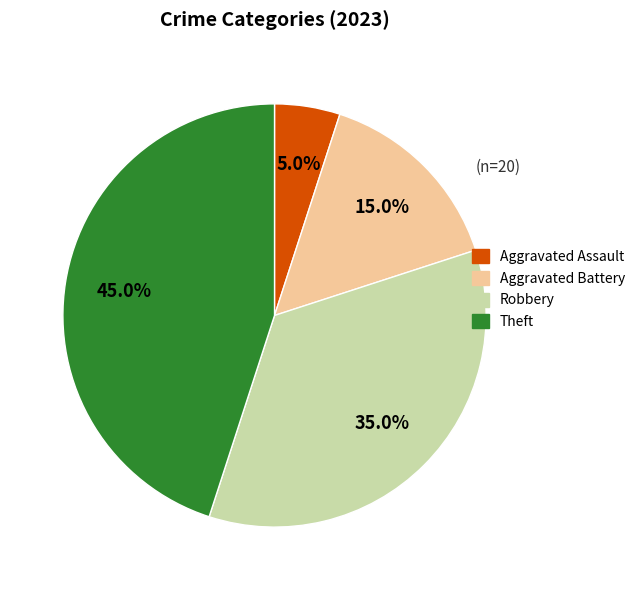

How many slices are in this pie chart?

4